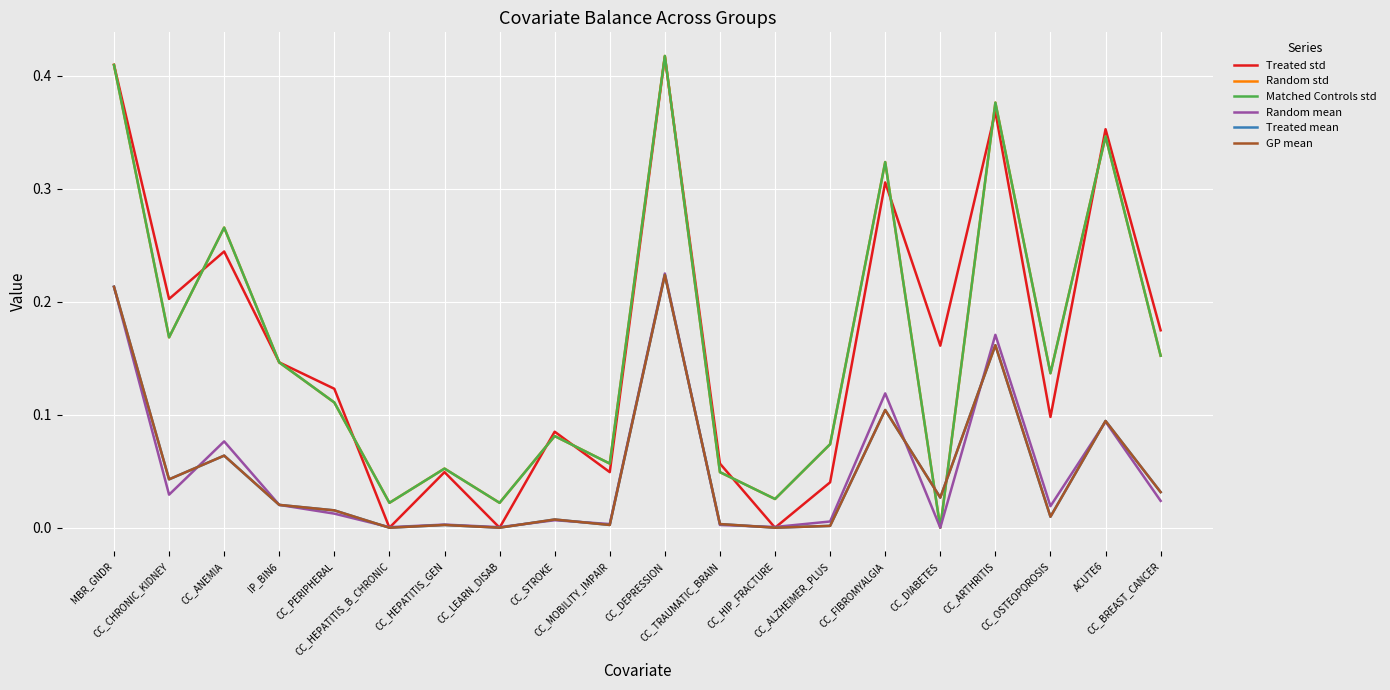

Does the chart have visible grid lines?

Yes